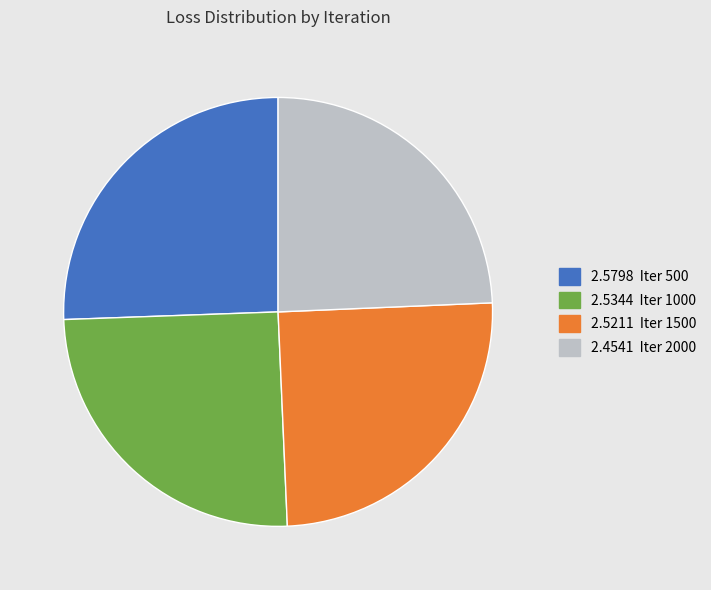

Combined, do 2.5211 Iter 1500 and 2.4541 Iter 2000 account for over 50%?

No